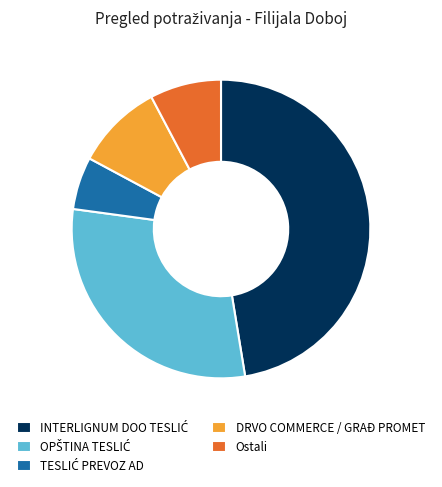

Is there a majority slice in this chart?

No